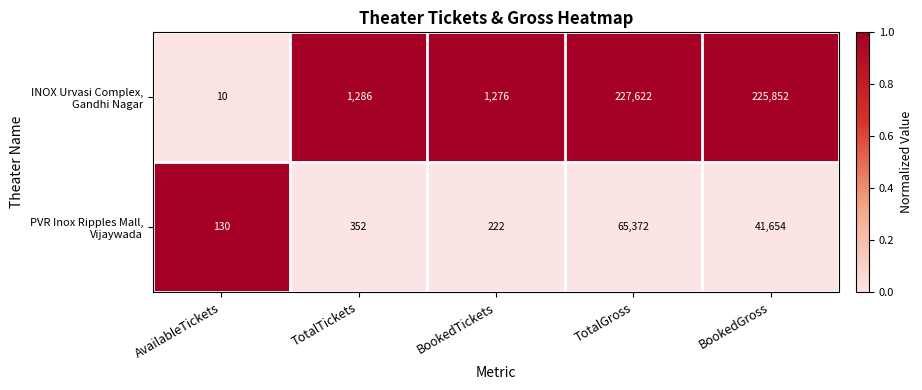

What is the difference between the highest and lowest values at BookedGross?

184198